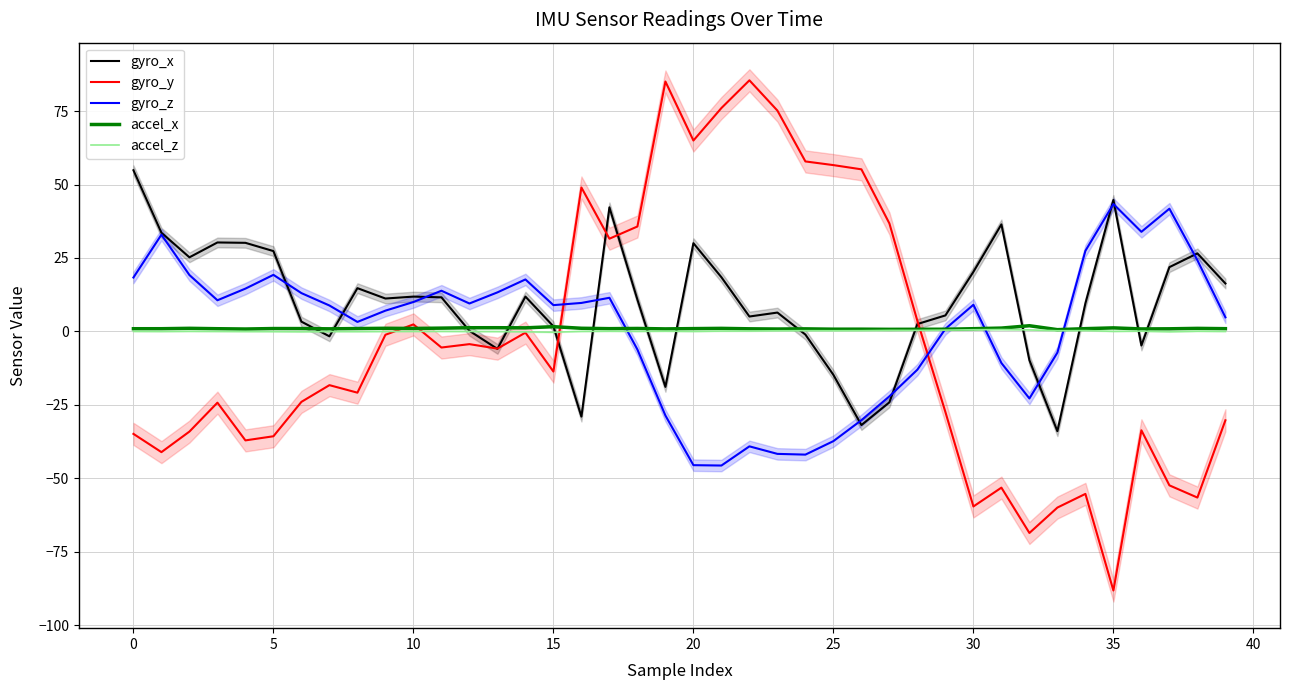

How many data points does each series have?

40